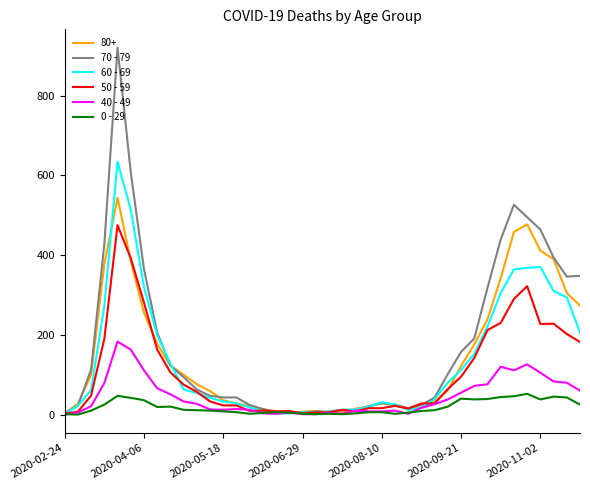

Which series has the largest range (max minus min)?

70 - 79